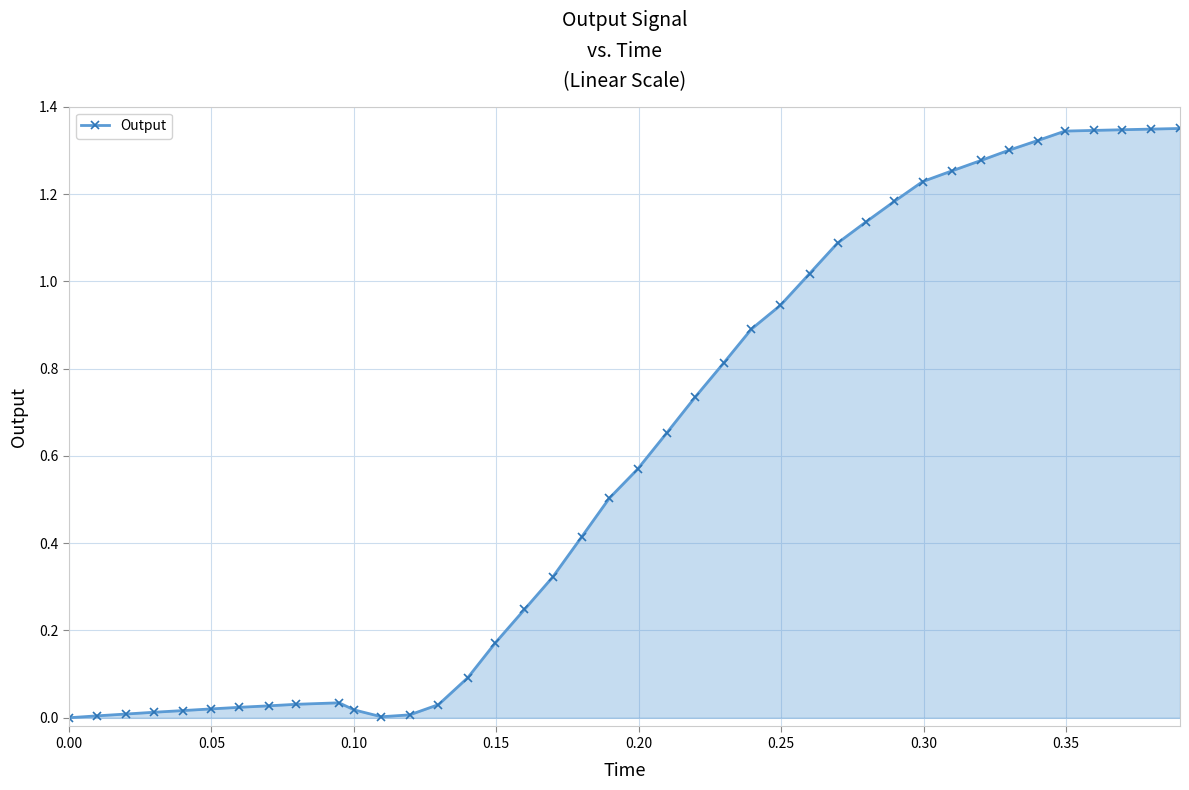

How many lines are shown in the chart?

1